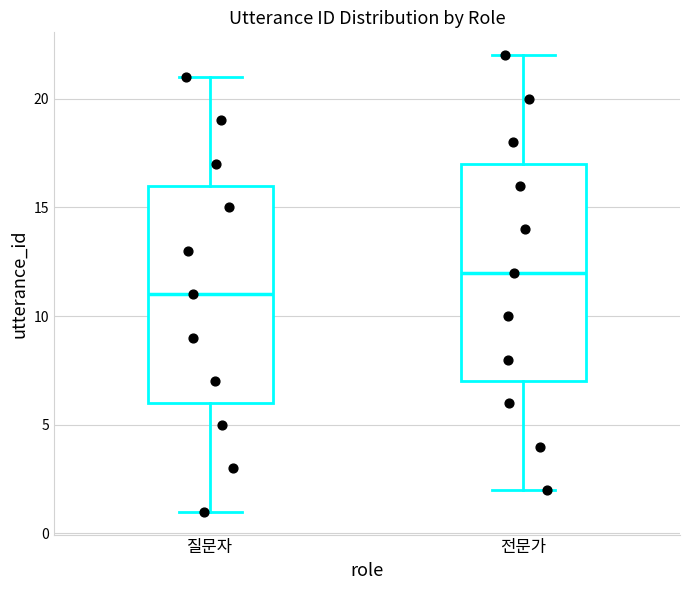

Reading left to right, read every box against the y-axis: the position of its median line, the range the box covers, and the ends of its whiskers. The values are not printed on the chart, so give them approximately, as read against the axis.

질문자: median 11, box 6 to 16, whiskers 1 to 21
전문가: median 12, box 7 to 17, whiskers 2 to 22